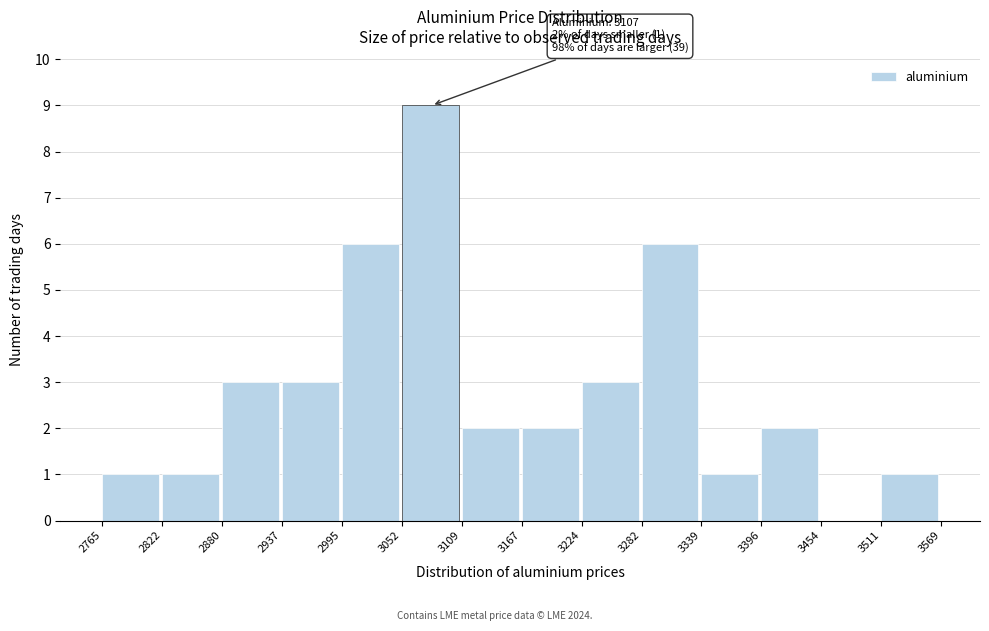

Over which range of the x-axis is the bar tallest?

3052 to 3109